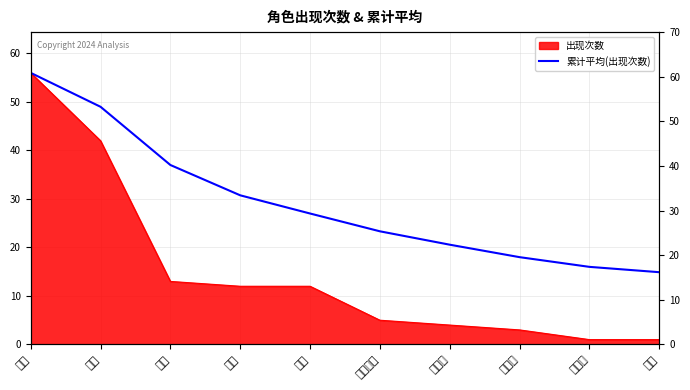

What is the maximum value shown in the chart?

56.0